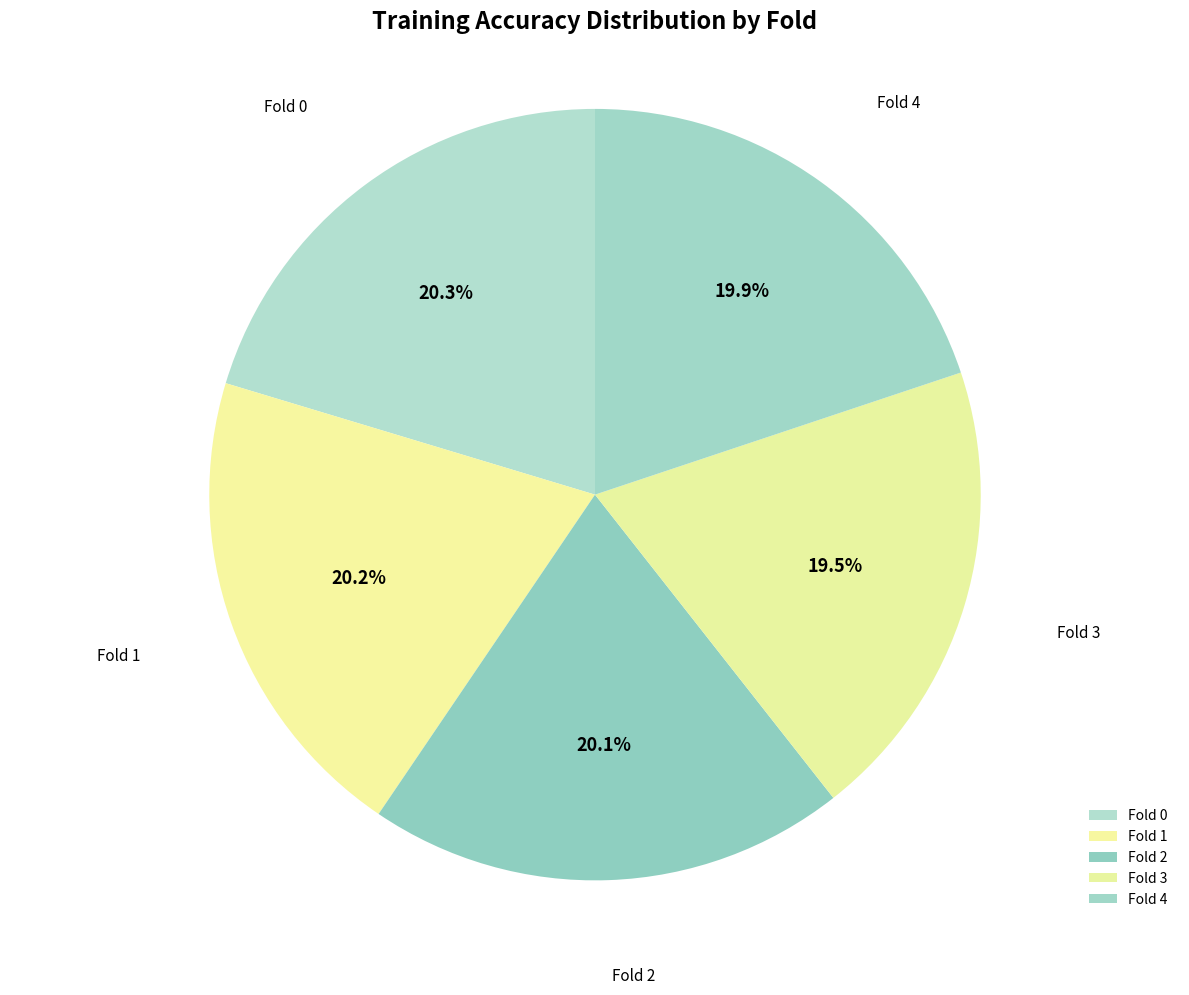

What portion of the pie excludes Fold 4?

80.1%